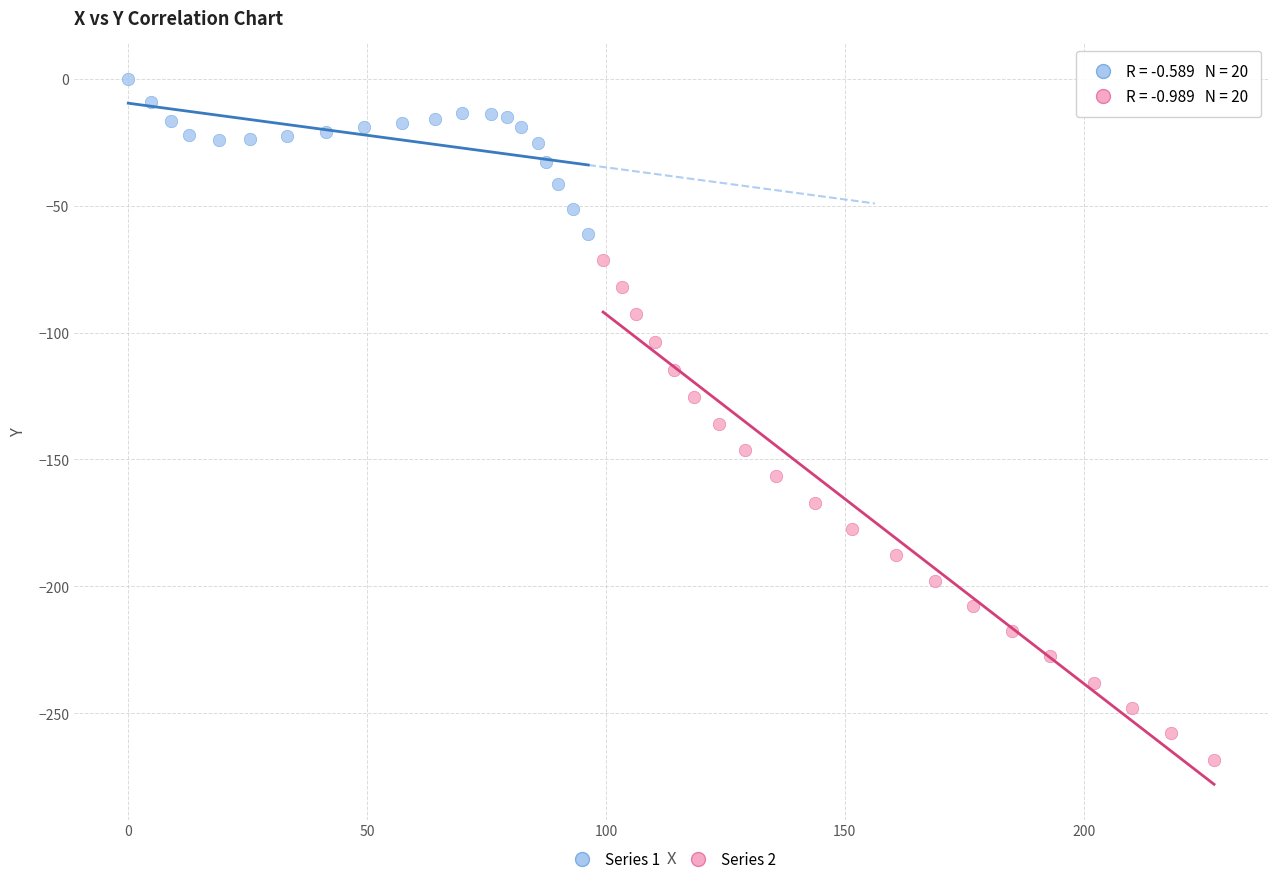

Which series reaches the minimum Y coordinate?

Series 2